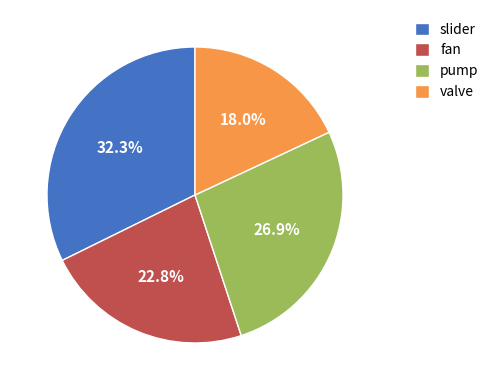

How much of the chart is everything except pump?

73.1%